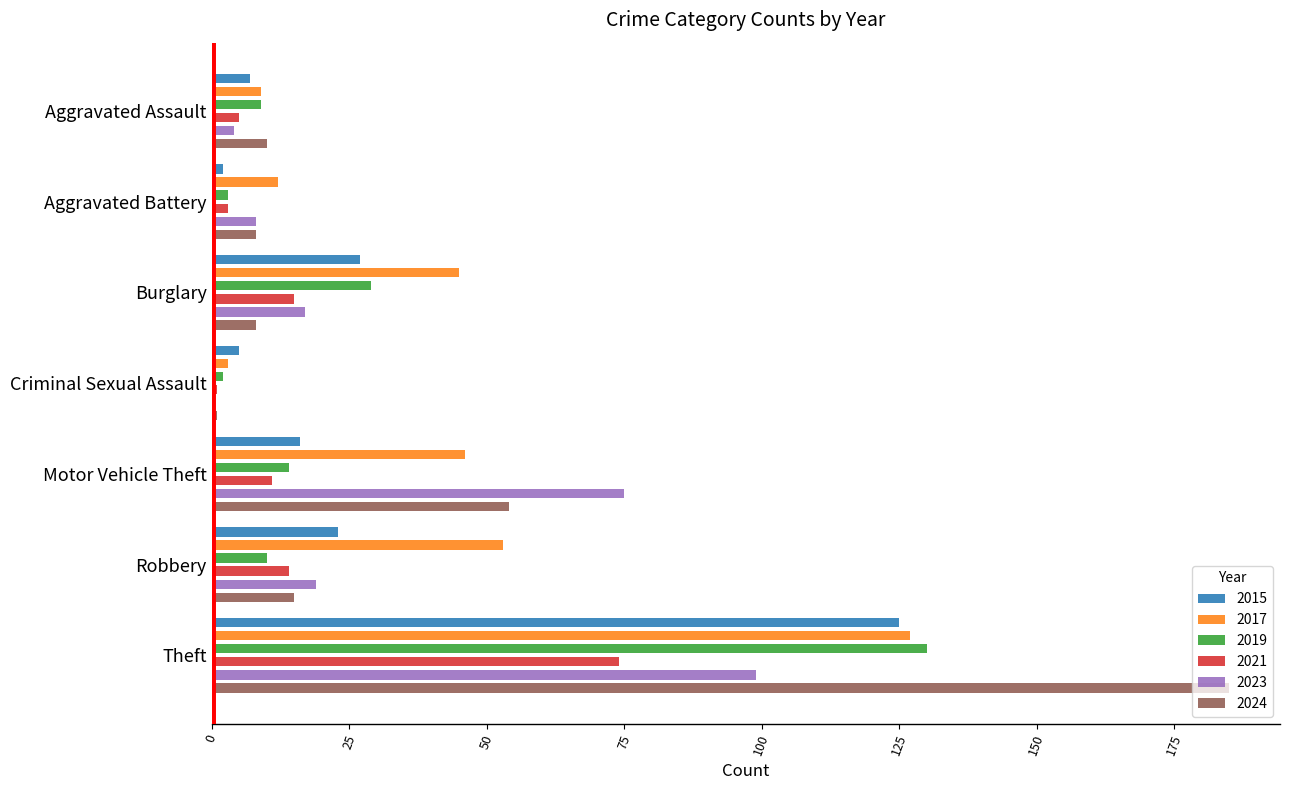

The value of 2017 at Aggravated Assault is 9. True or false?

True